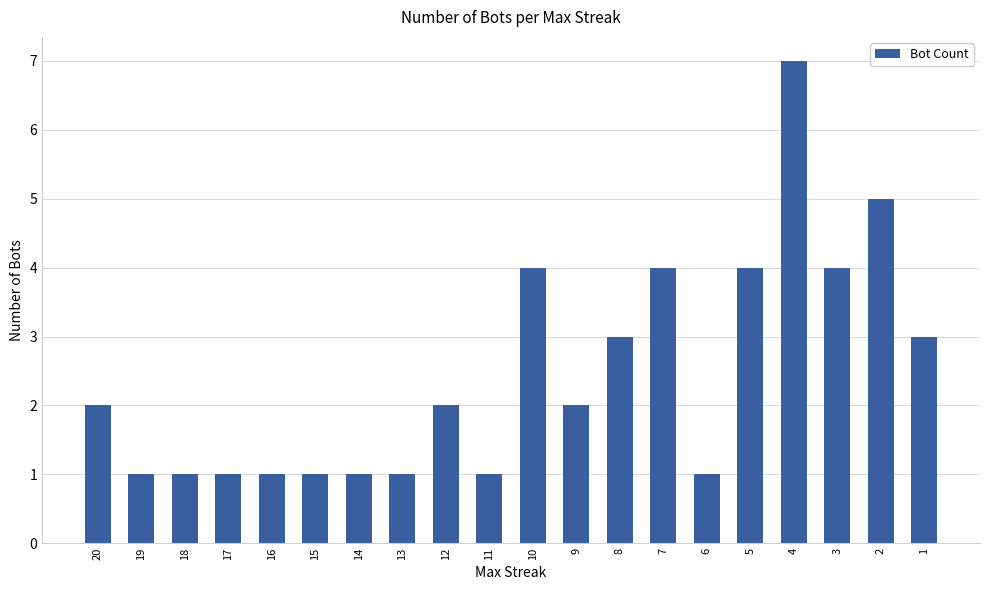

What is the value of the 13th bar from the left?

3